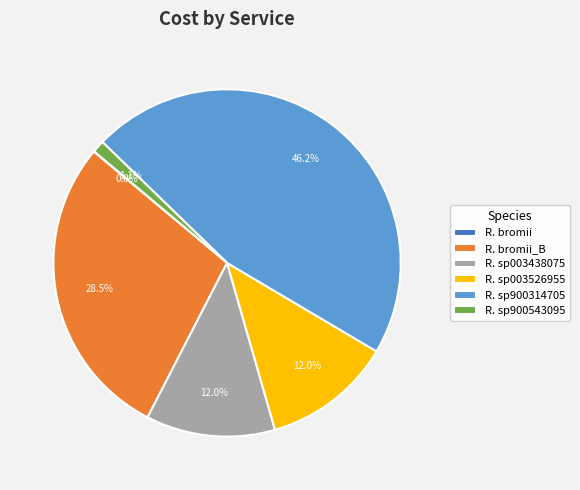

Is there any slice that represents more than half of the pie?

No